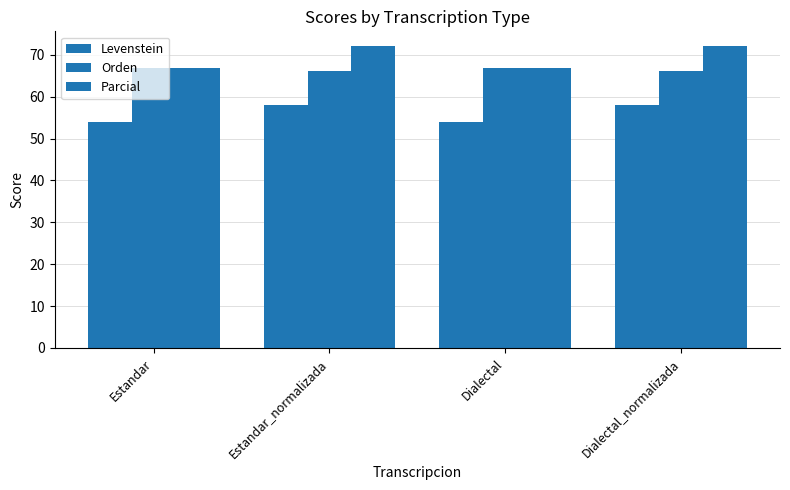

What is the label of the 3rd bar from the right?

Estandar_normalizada